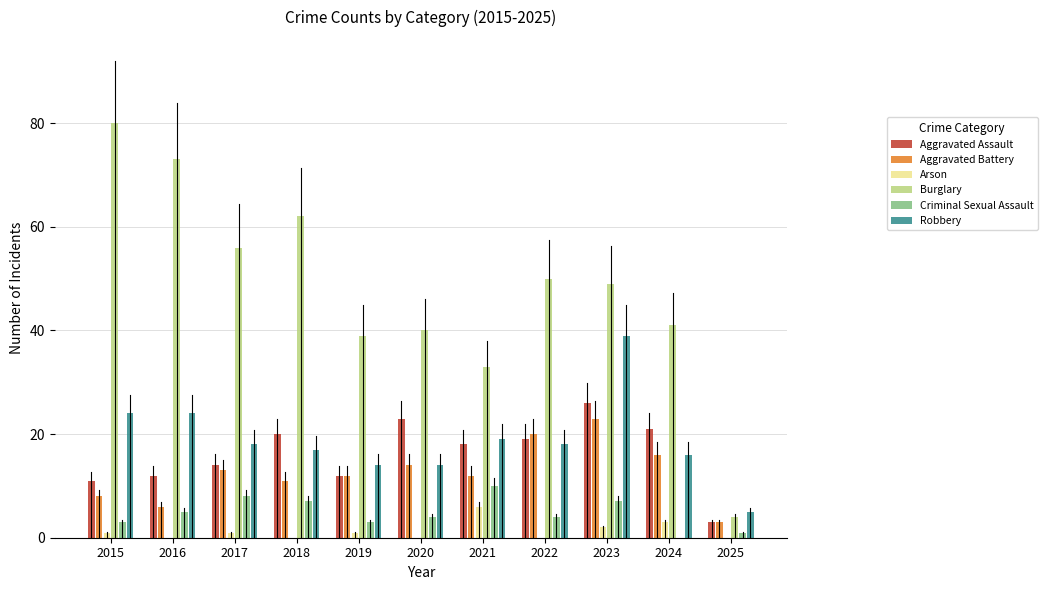

What is the sum of the Criminal Sexual Assault values at 2018 and 2024?

7